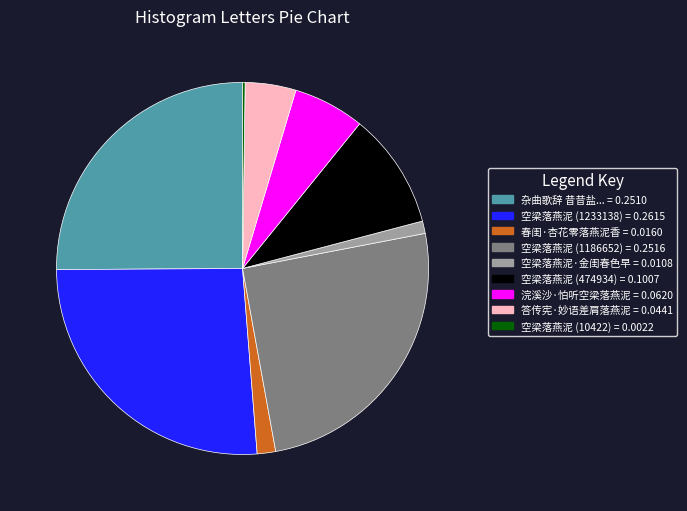

What is the ratio of the value at 浣溪沙·怕听空梁落燕泥 = 0.0620 to the value at 空梁落燕泥 (474934) = 0.1007?

0.6